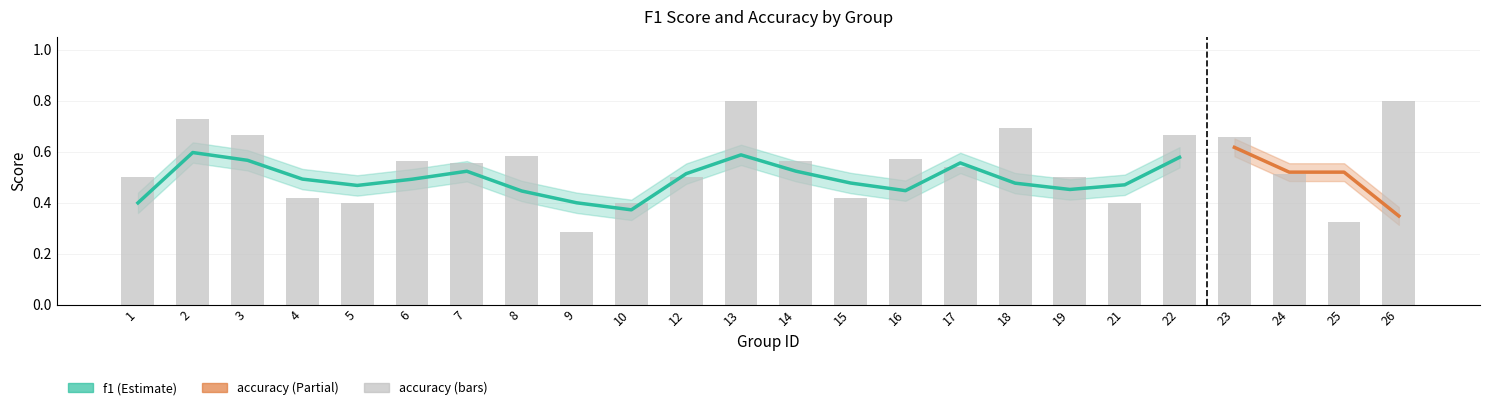

At which category does the chart reach its peak across all series?

26